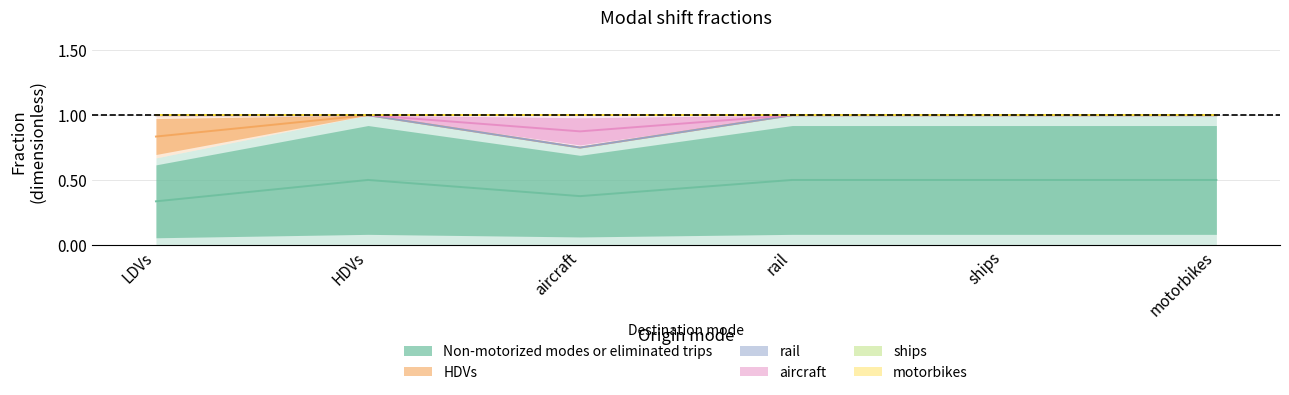

True or false: Non-motorized modes or eliminated trips and HDVs intersect in this chart.

False